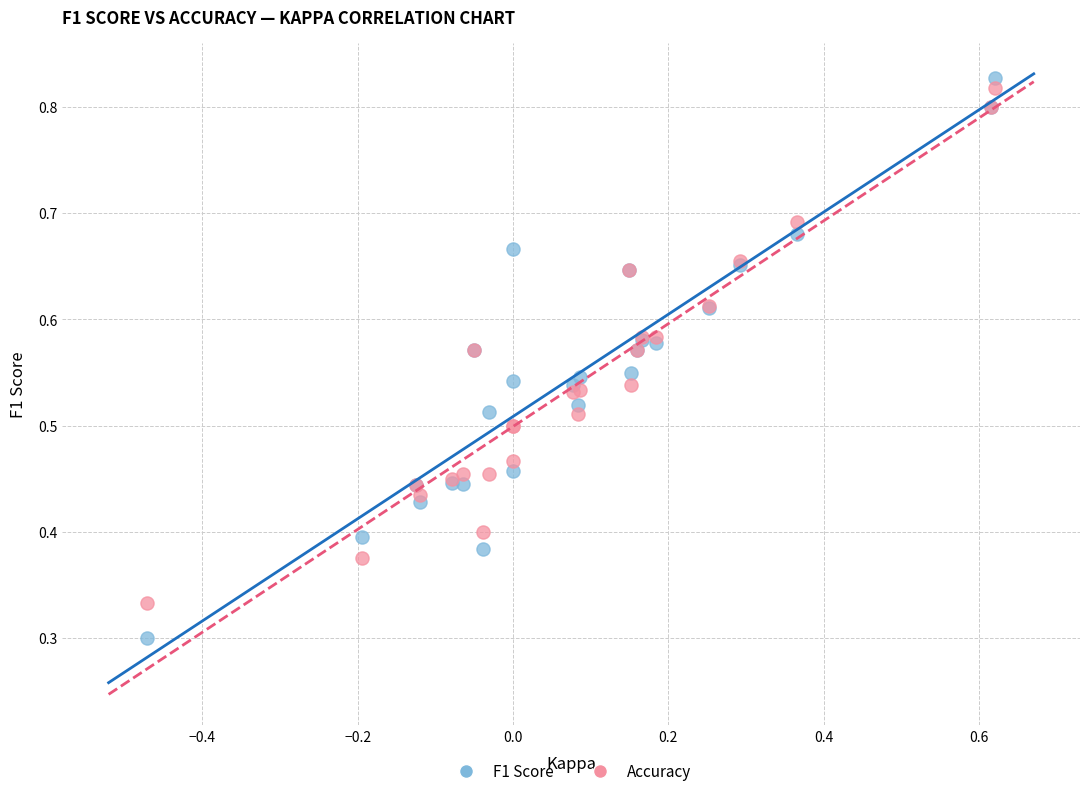

Which series contains the lowest Y value?

F1 Score